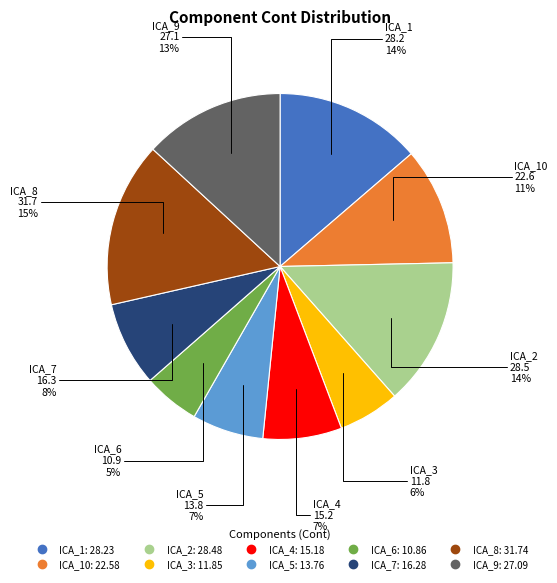

Is there a majority slice in this chart?

No